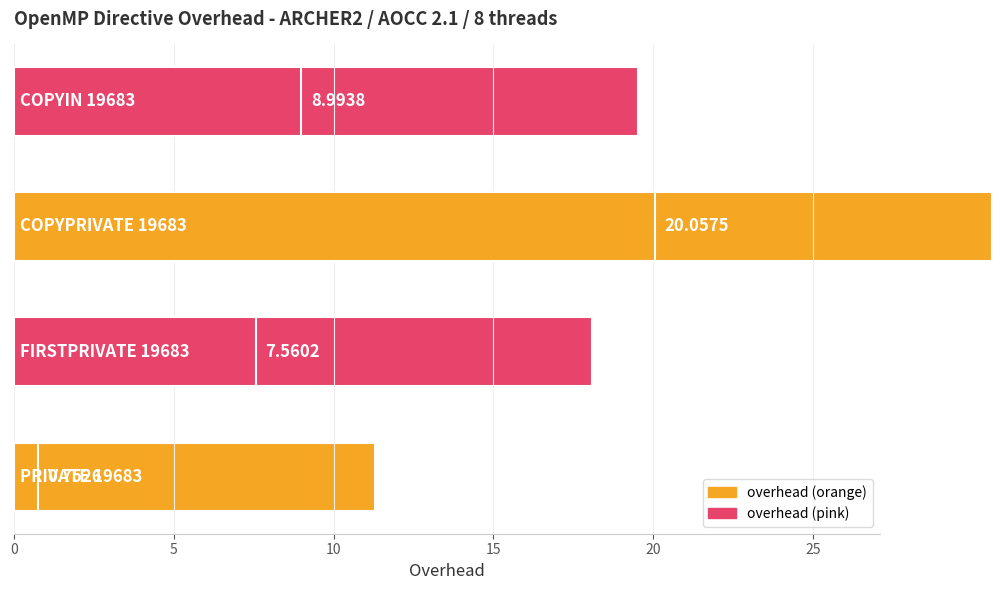

How many distinct data groups are displayed?

1